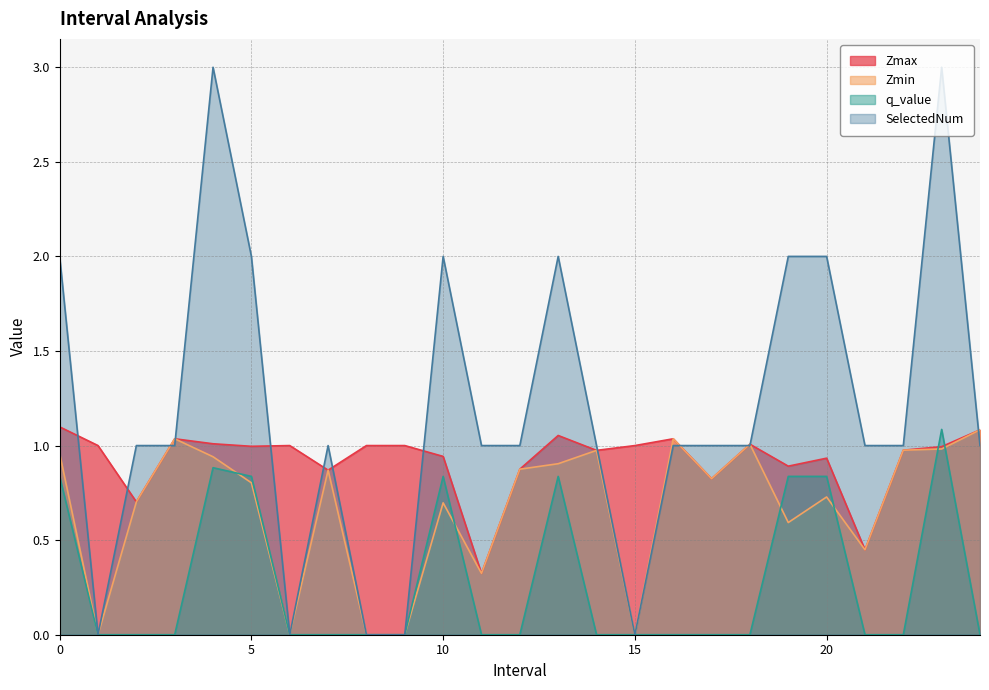

True or false: Zmax and Zmin cross at least once.

False